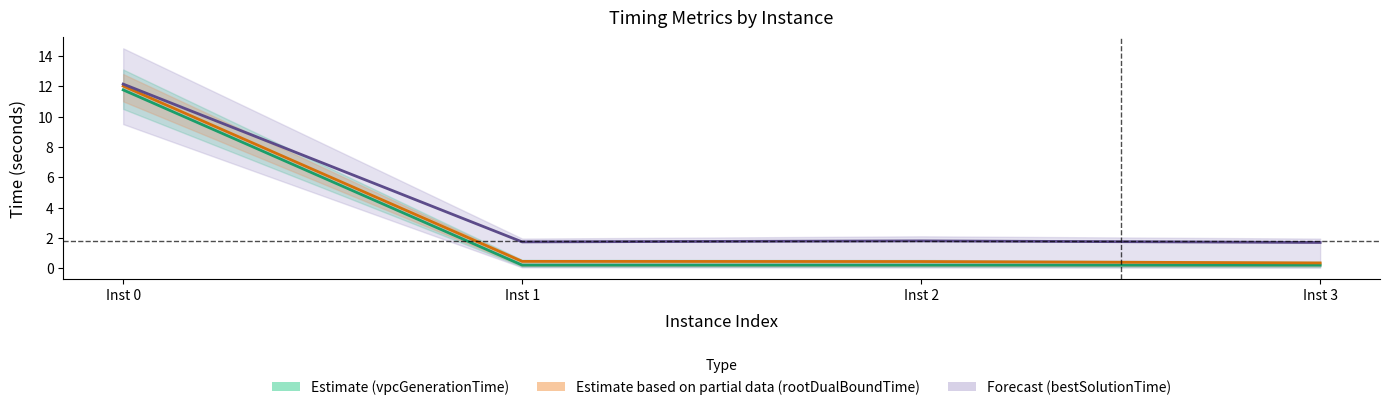

Reading right to left, extract all data points from this chart.

vpcGenerationTime: 0.2	0.2	0.2	11.8
rootDualBoundTime: 0.3	0.4	0.4	12.0
bestSolutionTime: 1.7	1.8	1.7	12.1